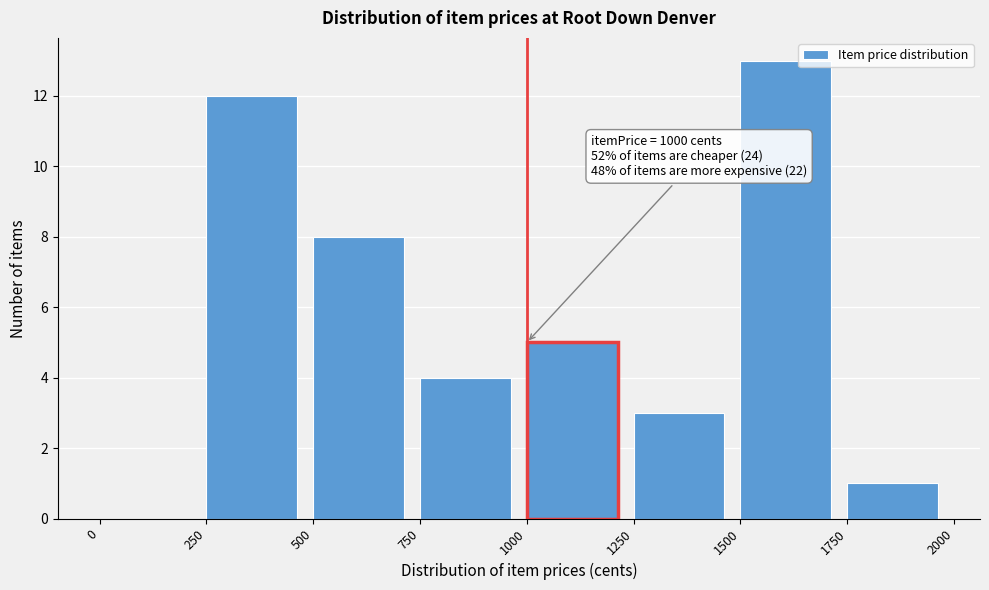

Which range on the x-axis has the tallest bar?

1500 to 1750